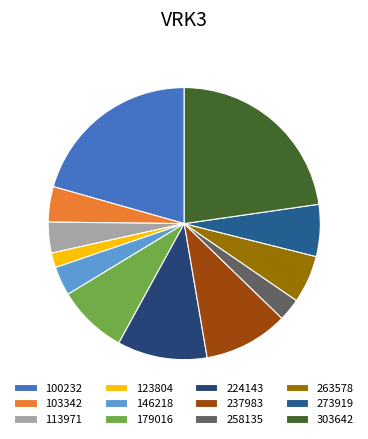

Rank the categories by value from highest to lowest.

303642, 100232, 224143, 237983, 179016, 273919, 263578, 103342, 113971, 146218, 258135, 123804